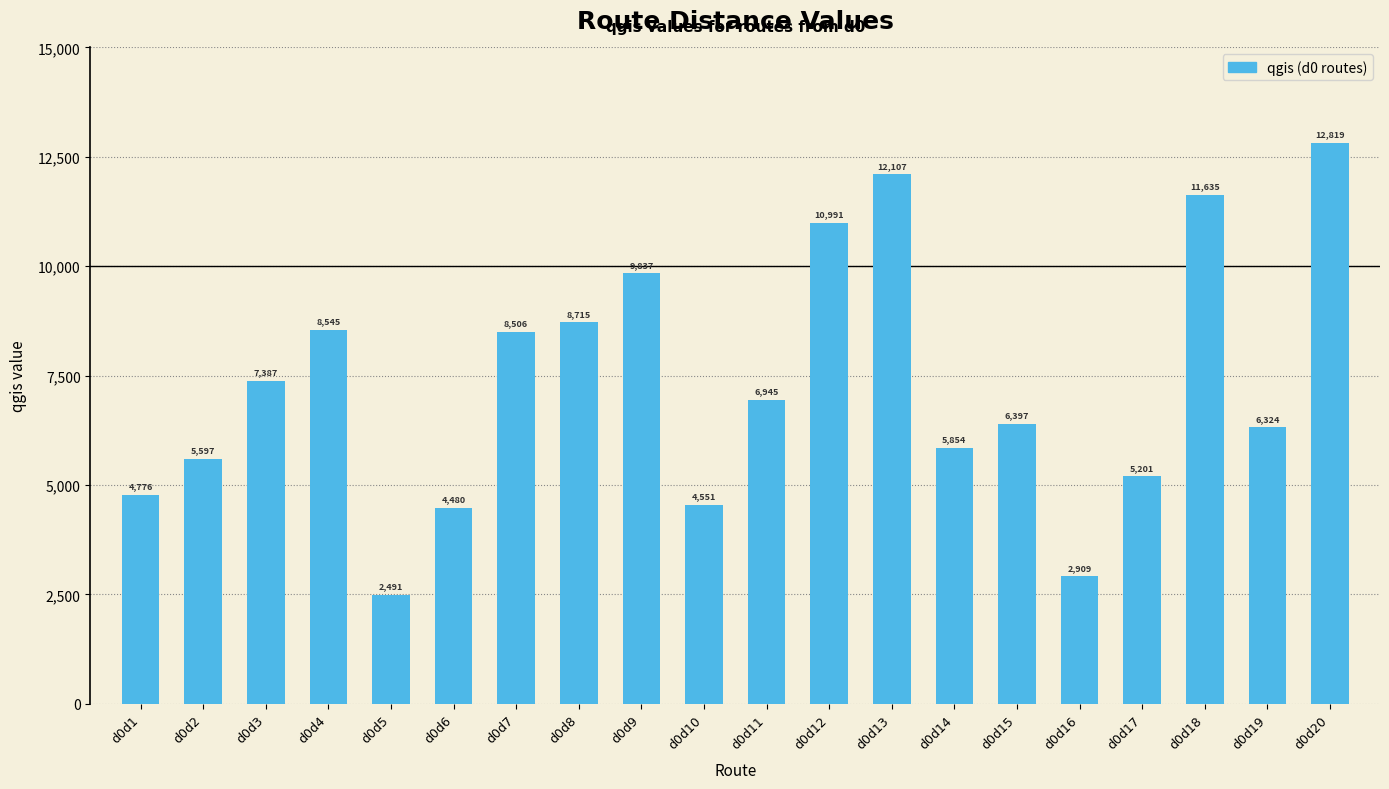

Are the bars horizontal?

No